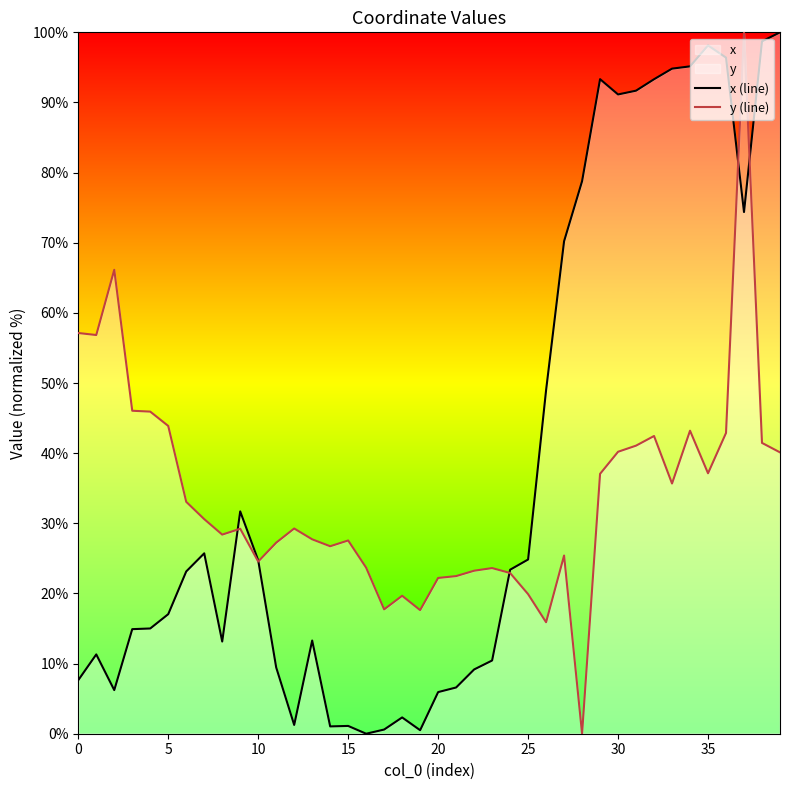

Which has a higher value, 14 or 26?

26